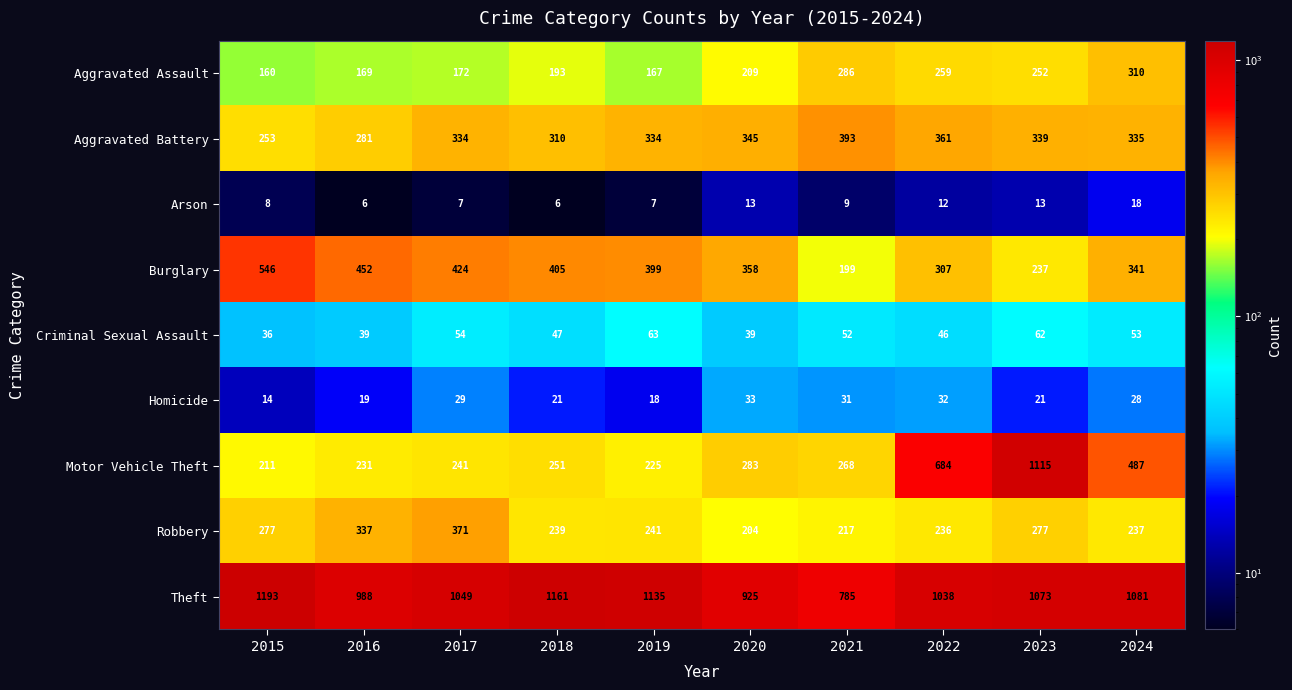

What is the difference between the highest and lowest values at 2016?

982